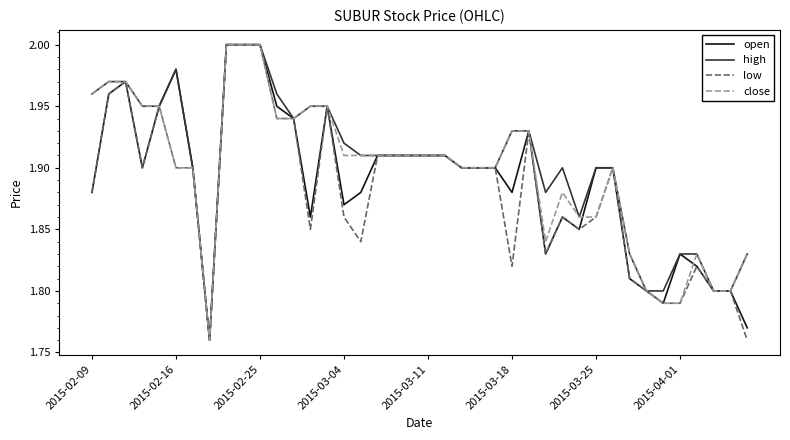

True or false: high and low cross at least once.

False